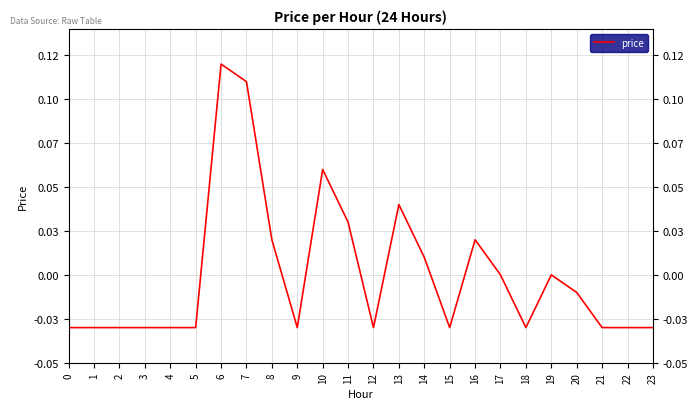

List the labels in order of value, largest first.

6, 7, 10, 13, 11, 8, 16, 14, 17, 19, 20, 0, 1, 2, 3, 4, 5, 9, 12, 15, 18, 21, 22, 23